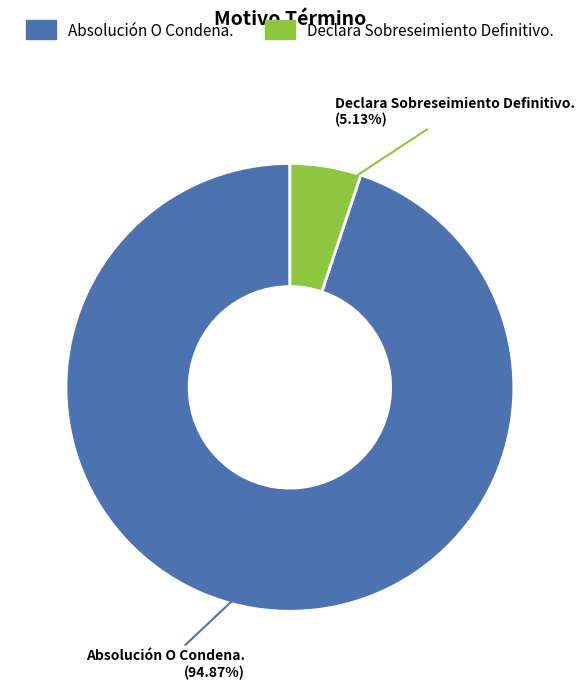

True or false: Absolución O Condena. accounts for 95% of the total.

True